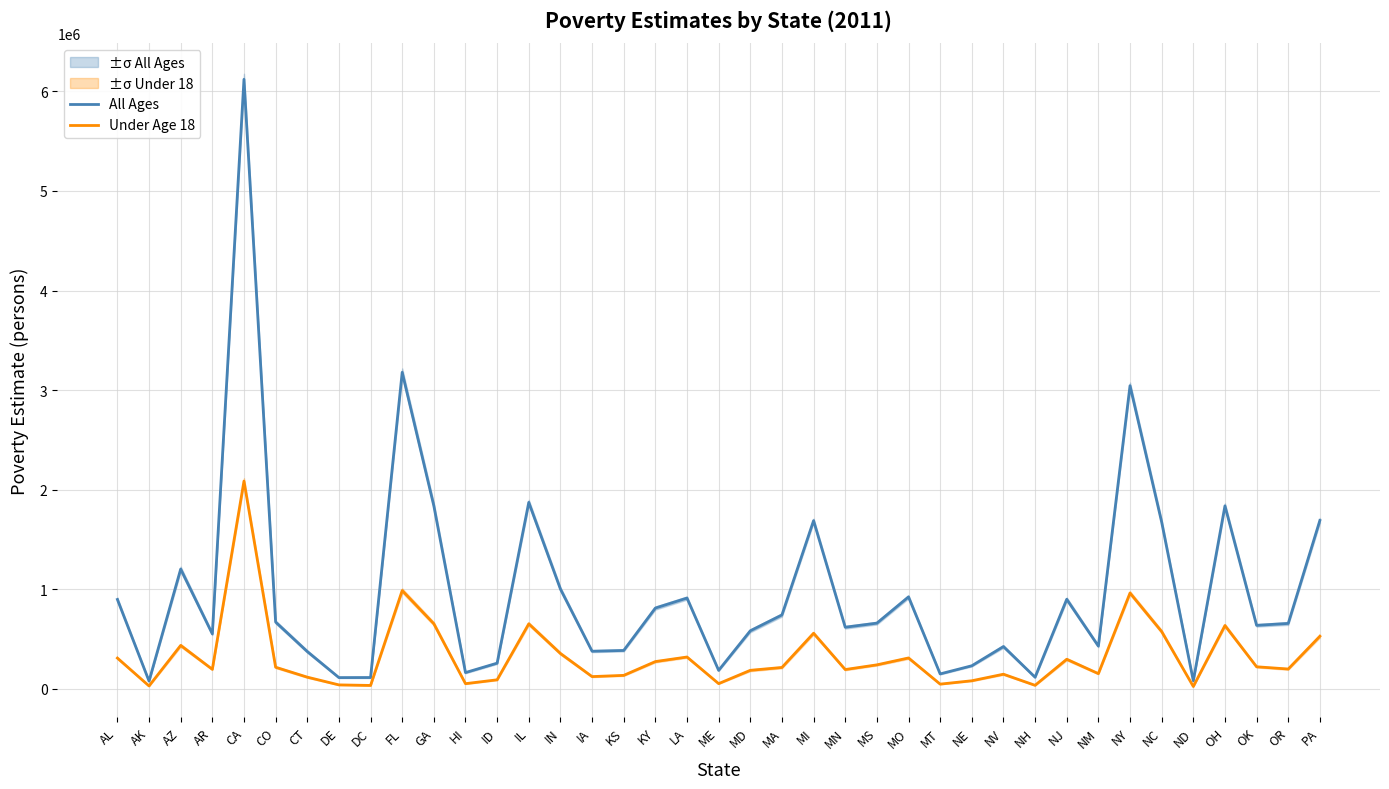

At which category is the sum across all series the highest?

CA